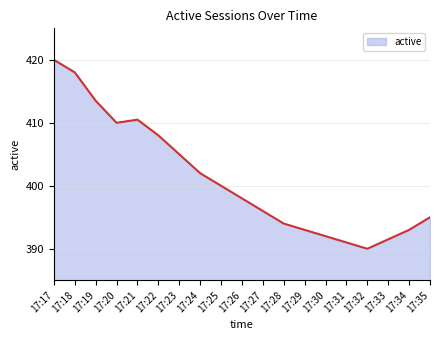

Which category has the highest value across all series?

17:17